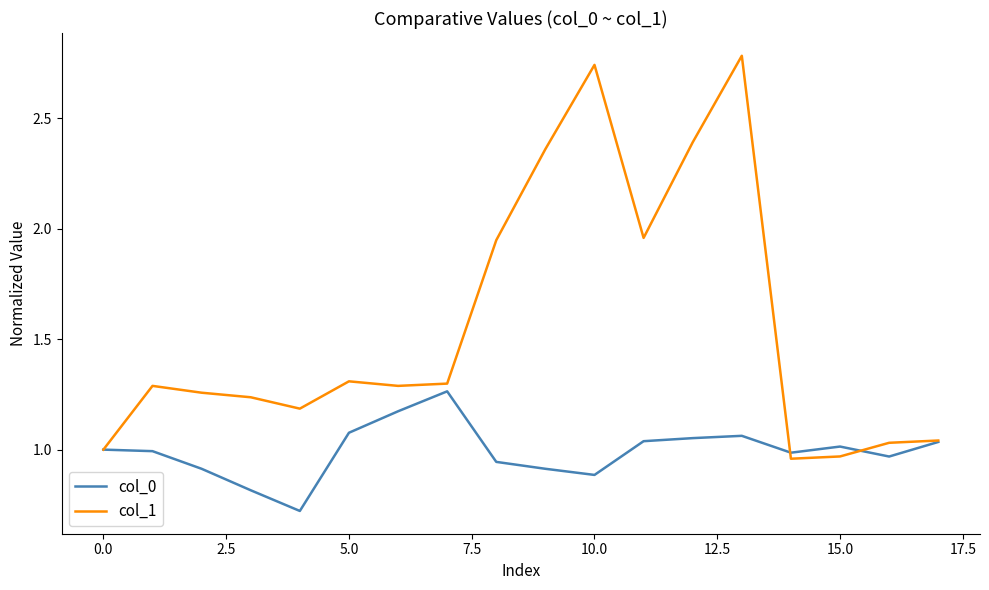

What is the minimum value shown in the chart?

0.7